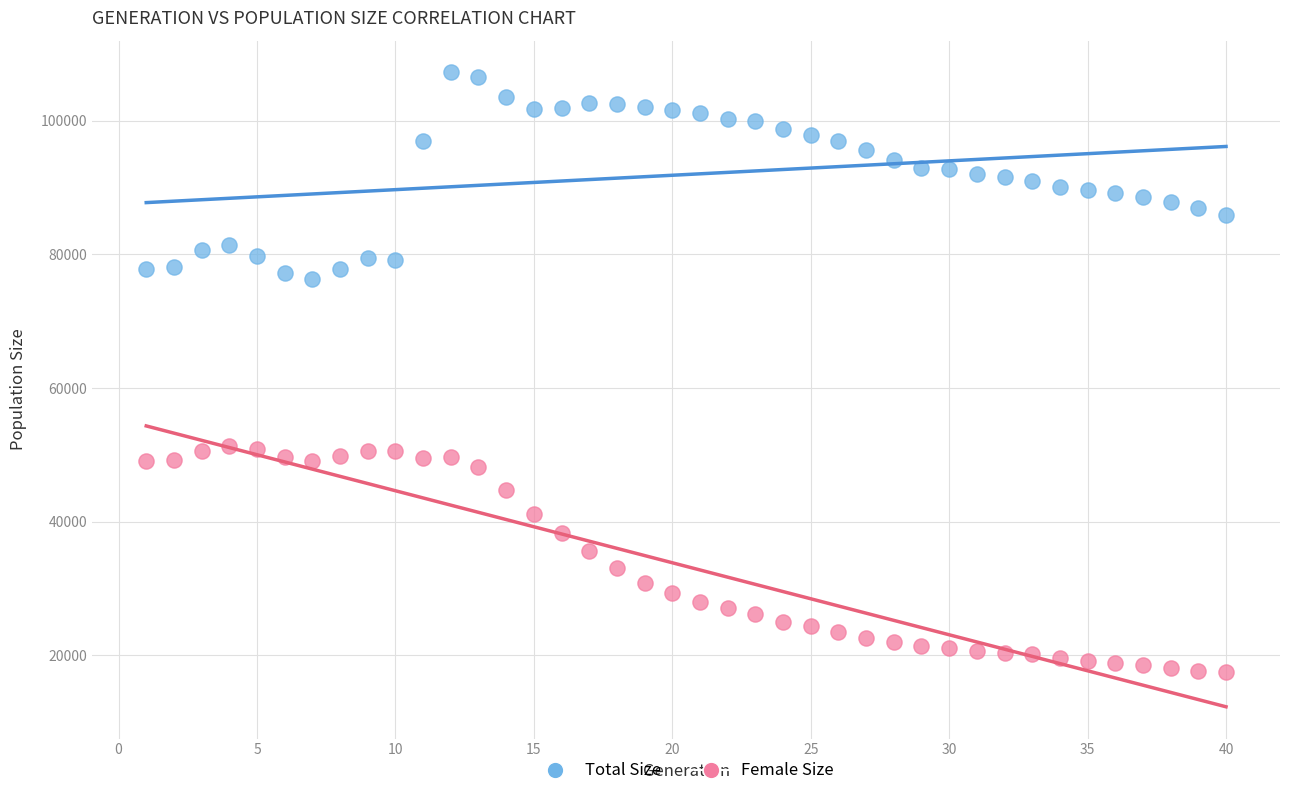

Which series reaches the maximum Y coordinate?

Total Size